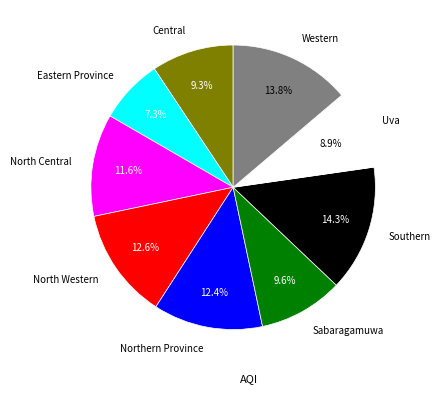

Combined, do Western and Sabaragamuwa account for over 50%?

No